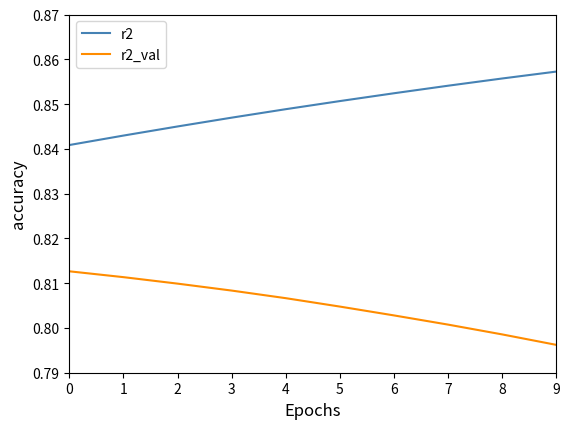

Is it true that r2_val equals 0.8 at 9?

True